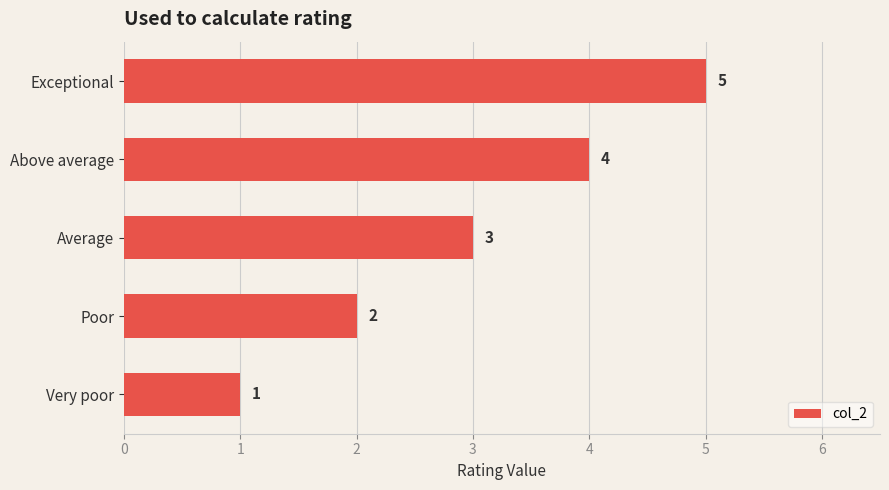

What is the maximum value shown in the chart?

5